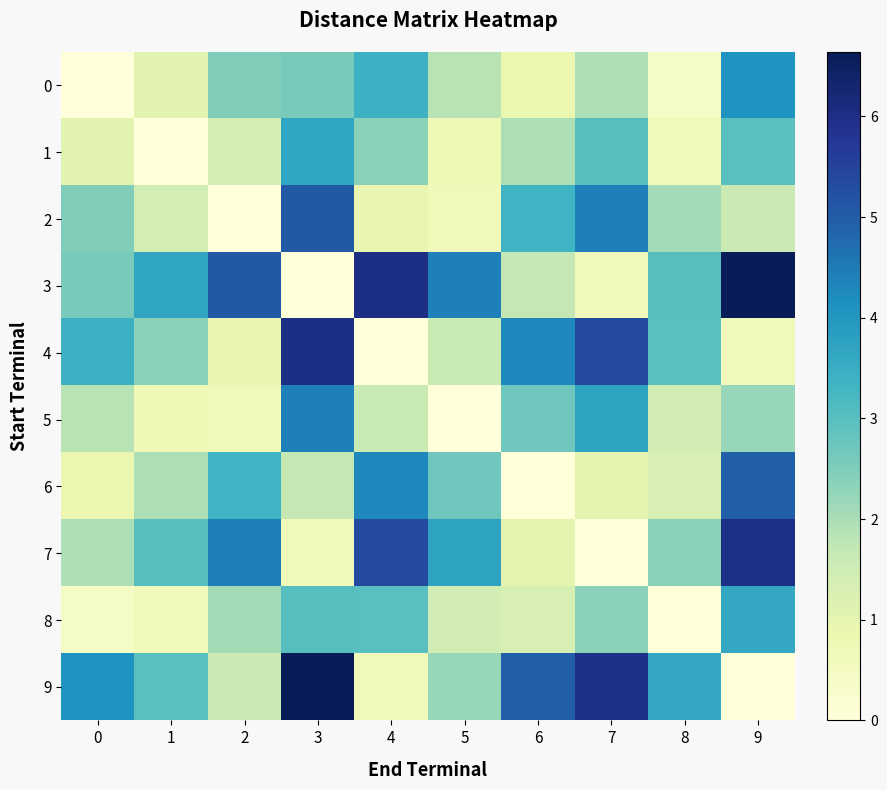

Count the number of data series in this chart.

10